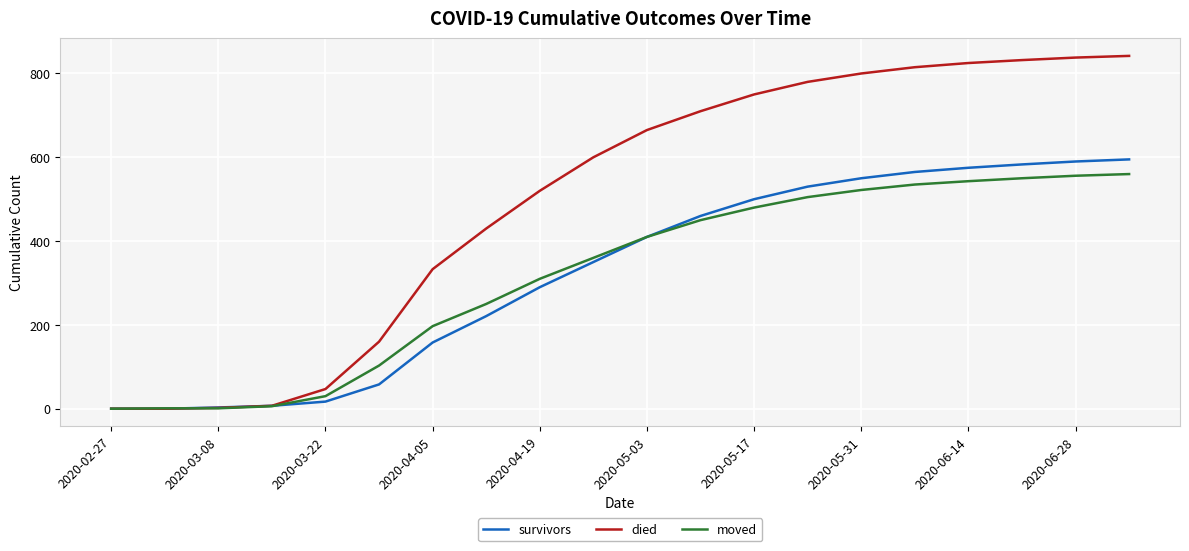

Which series has the largest total across all categories?

died